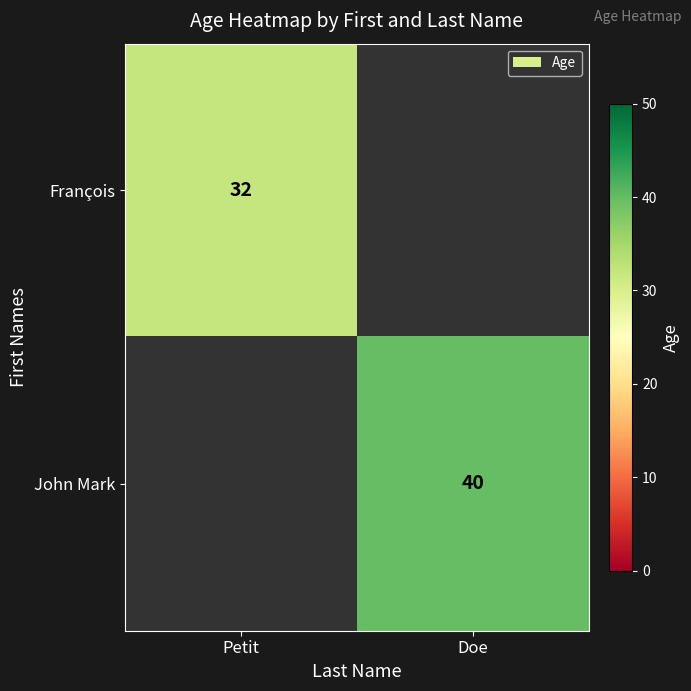

The François series shows 19 at Petit. True or false?

False